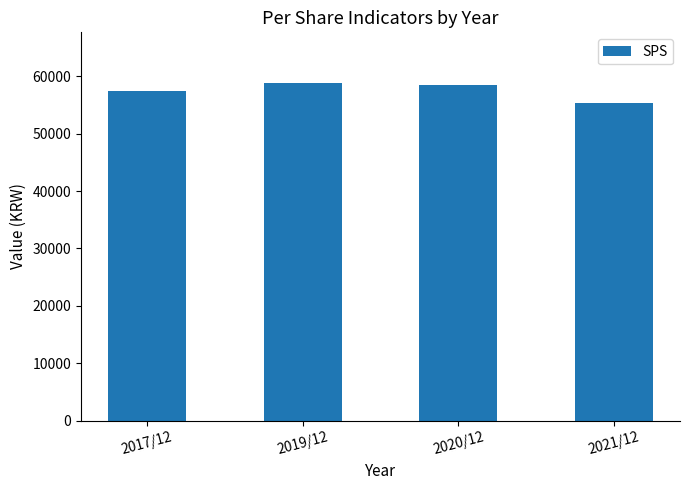

What is the ratio of the value at 2017/12 to the value at 2019/12?

1.0